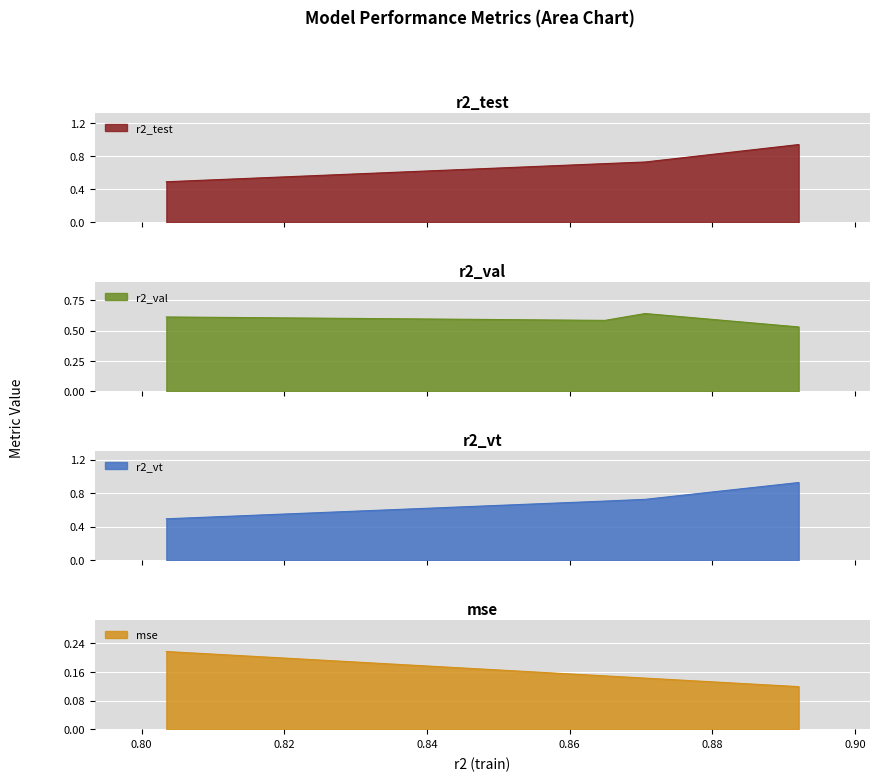

Reading left to right, what are all the values shown in this chart?

r2_test: 0.5	0.7	0.7	0.9
r2_val: 0.6	0.6	0.6	0.5
r2_vt: 0.5	0.7	0.7	0.9
mse: 0.2	0.1	0.1	0.1